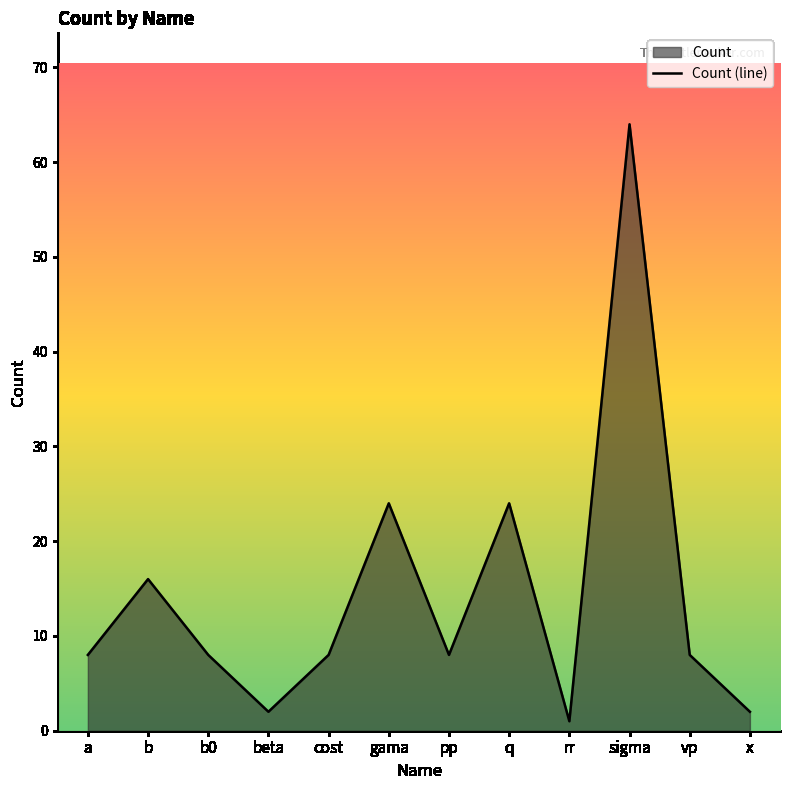

Count the number of data series in this chart.

1